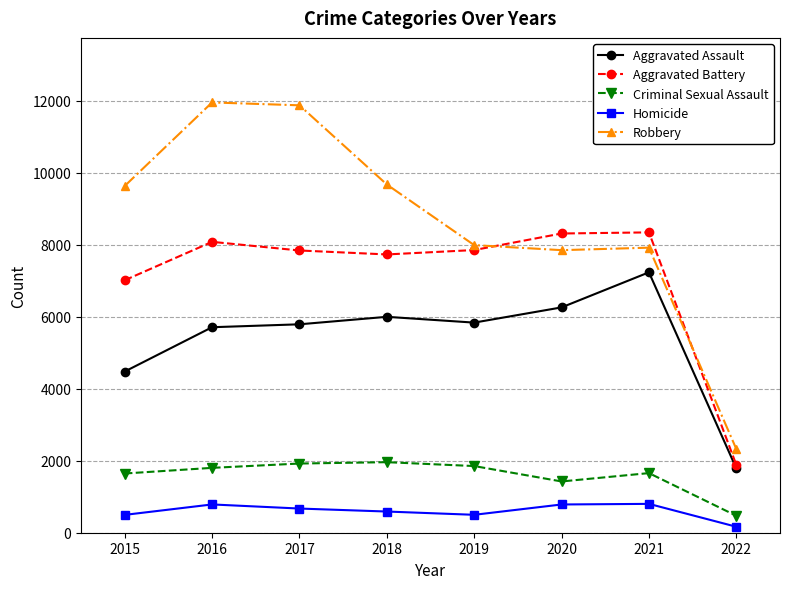

Where is the first local minimum for Robbery?

2020